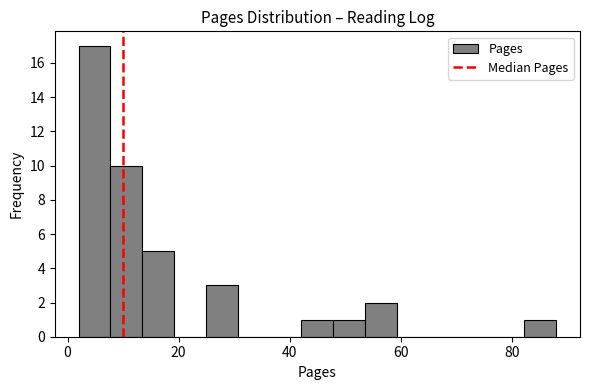

Read against the x-axis, roughly where is the centre of the tallest bar?

4